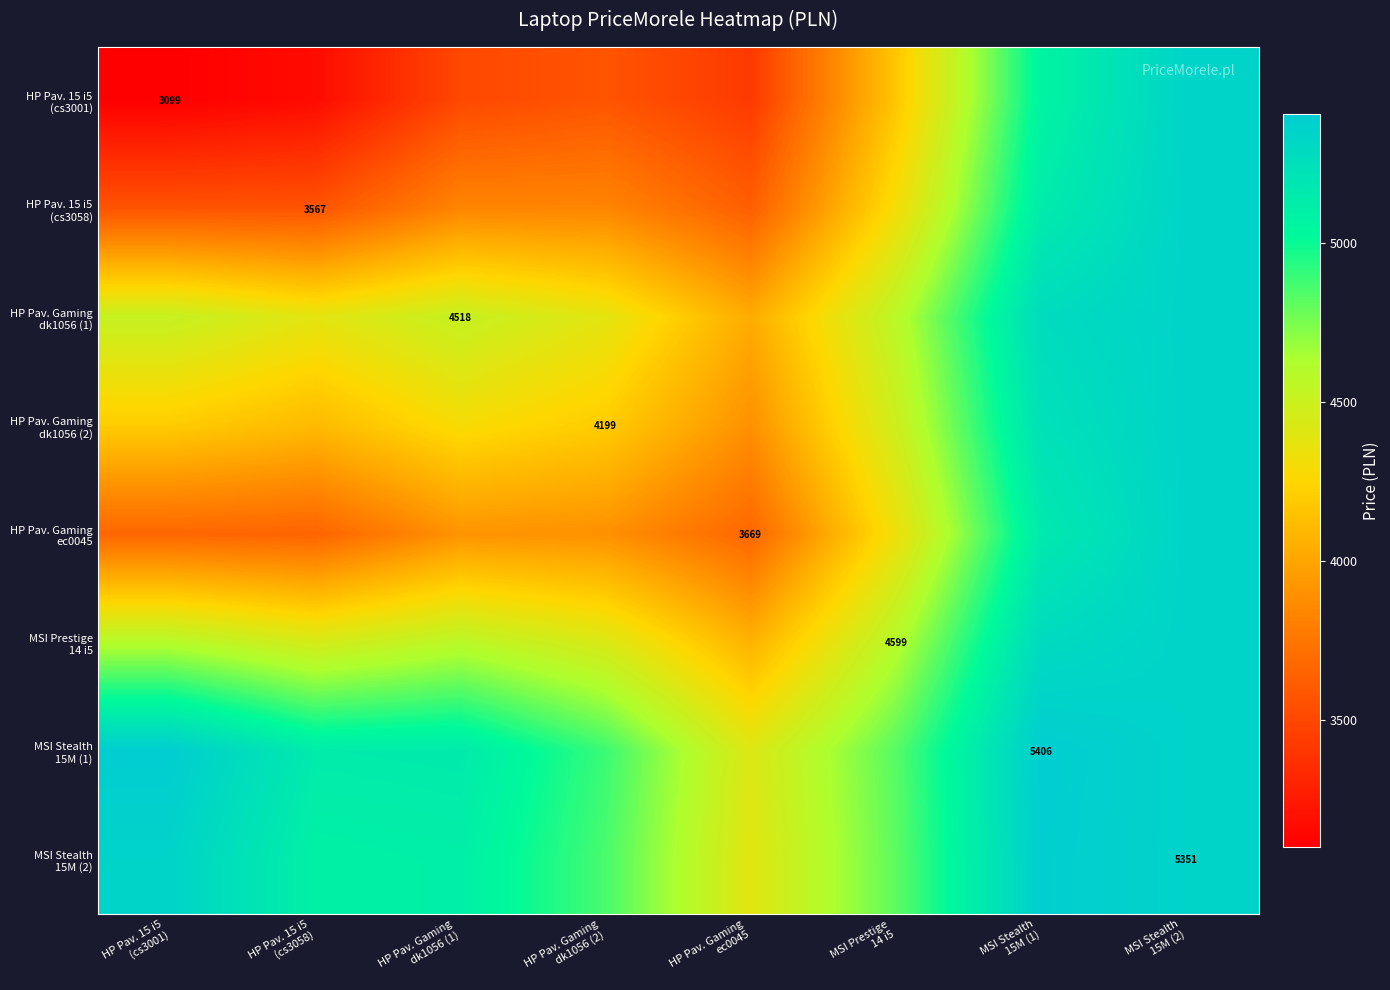

Is it true that HP Pav. 15 i5 (cs3058) equals 7212.9 at MSI Stealth 15M (1)?

False